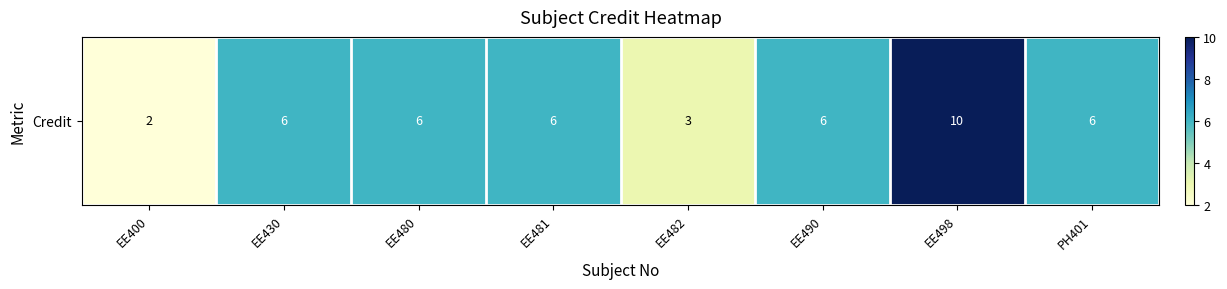

Reading right to left, transcribe all the data shown in this chart.

6	10	6	3	6	6	6	2